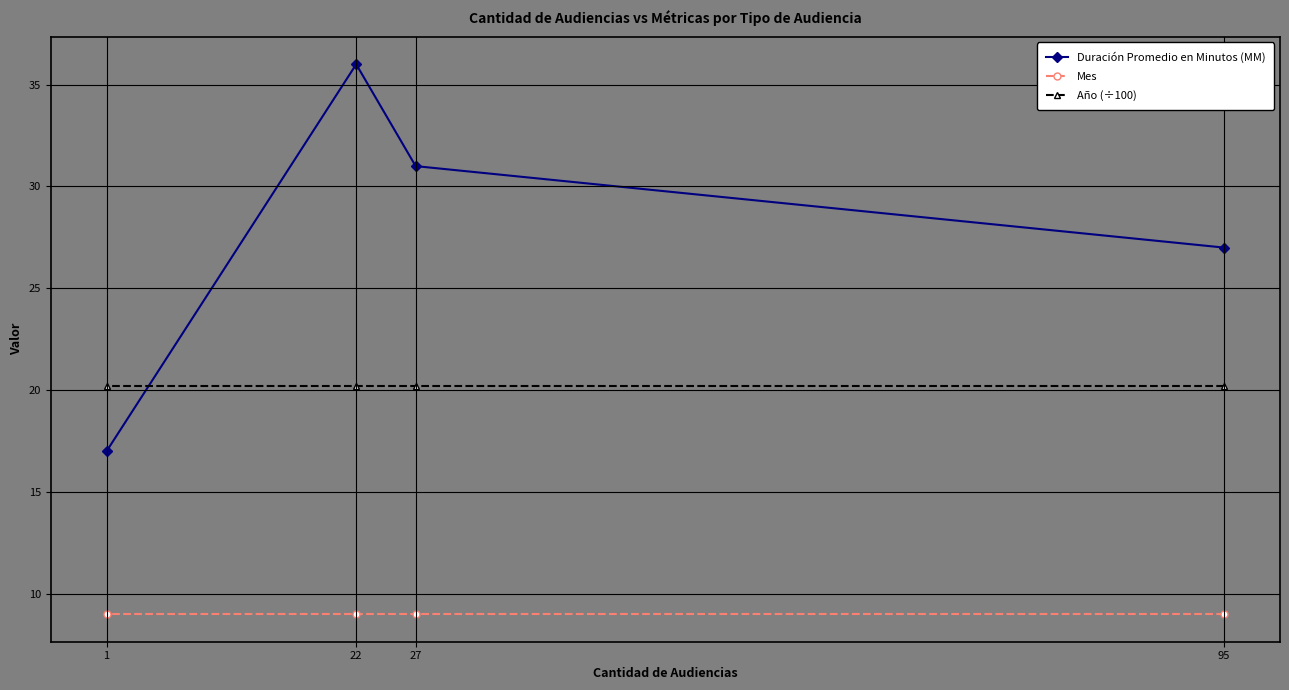

True or false: Mes and Año (÷100) cross at least once.

False